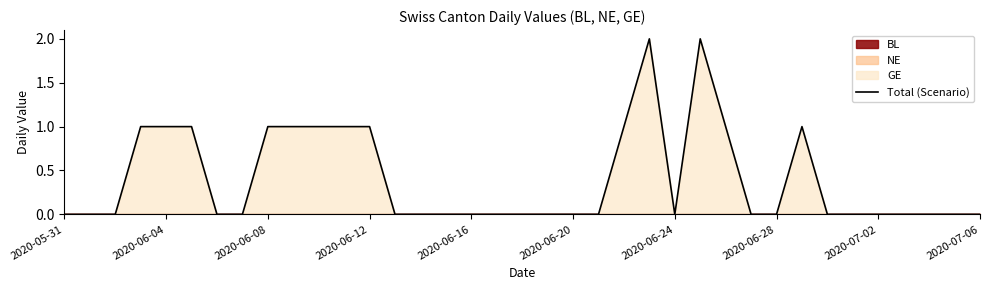

The value of Total (Scenario) at 2020-06-28 is 1. True or false?

False